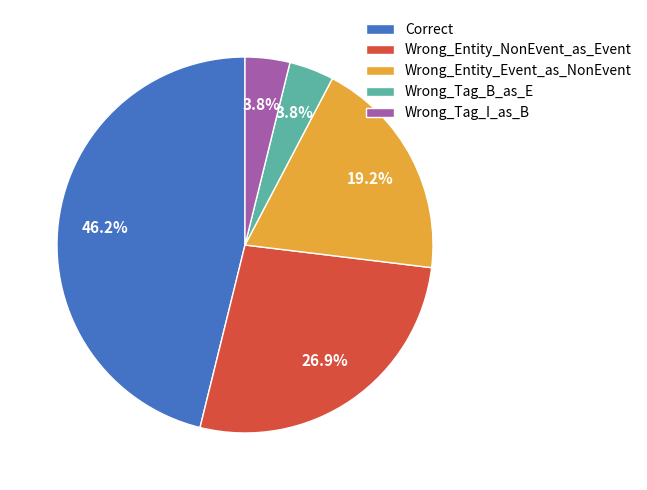

How many slices are in this pie chart?

5